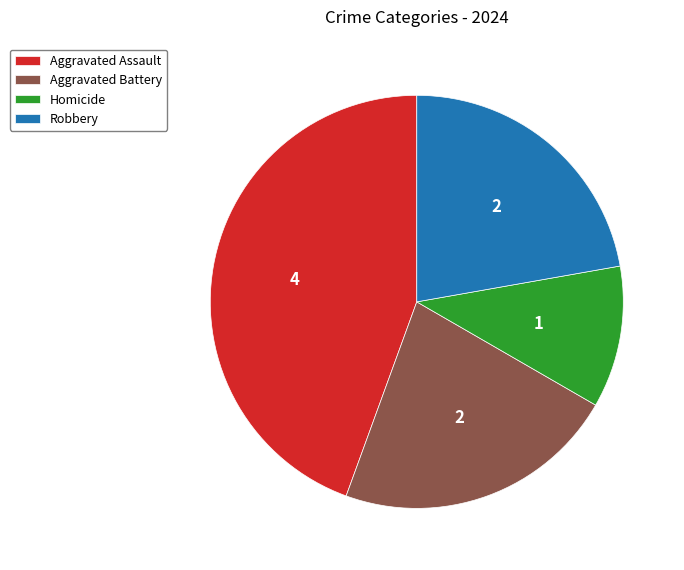

Combined, do Homicide and Aggravated Battery account for over 50%?

No